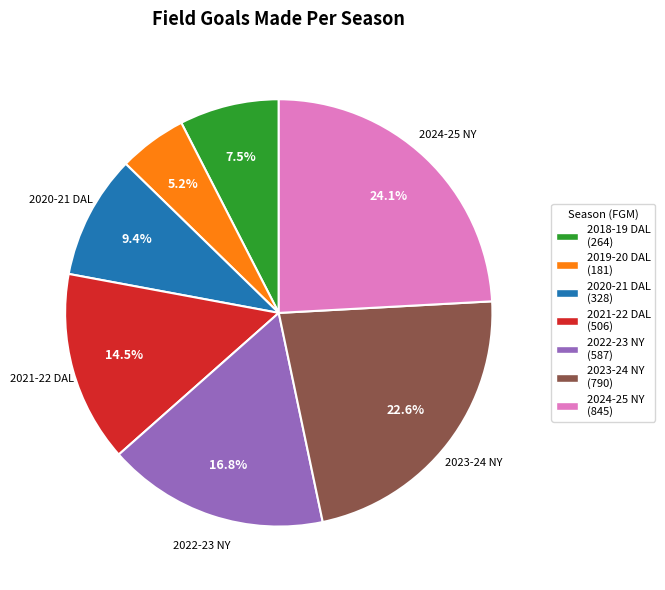

Does any single category account for the majority?

No